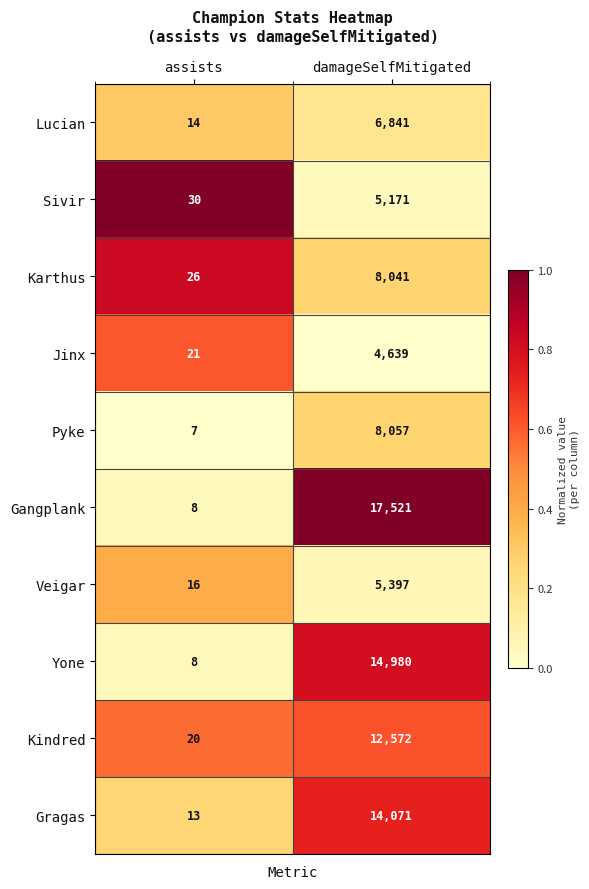

Is it true that Kindred equals 28 at assists?

False